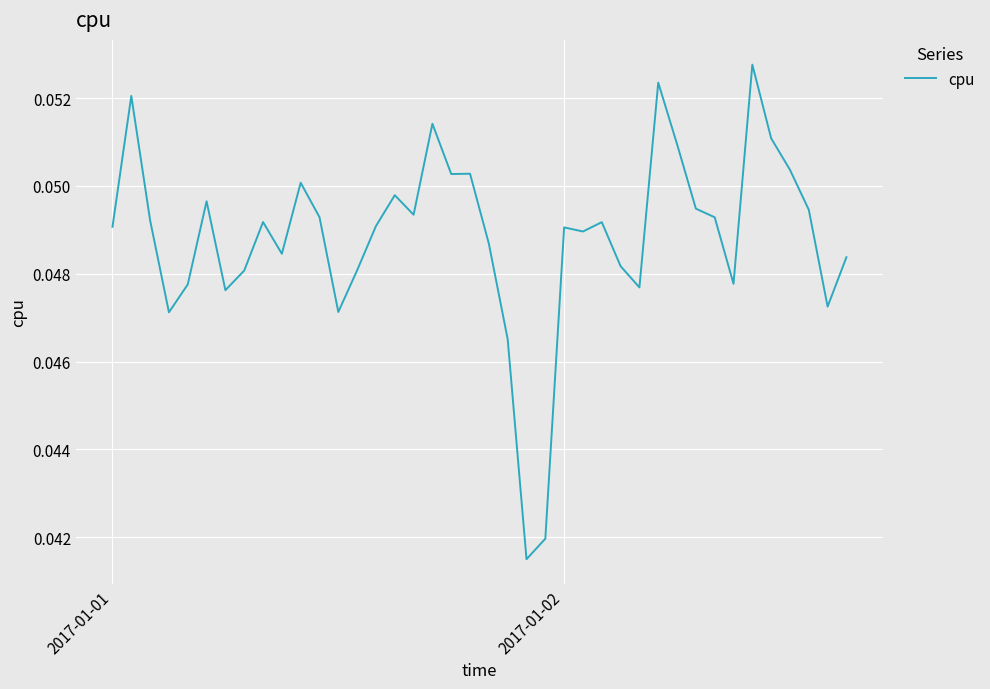

Reading left to right, what are all the values shown in this chart?

0.0	0.1	0.0	0.0	0.0	0.0	0.0	0.0	0.0	0.0	0.1	0.0	0.0	0.0	0.0	0.0	0.0	0.1	0.1	0.1	0.0	0.0	0.0	0.0	0.0	0.0	0.0	0.0	0.0	0.1	0.1	0.0	0.0	0.0	0.1	0.1	0.1	0.0	0.0	0.0